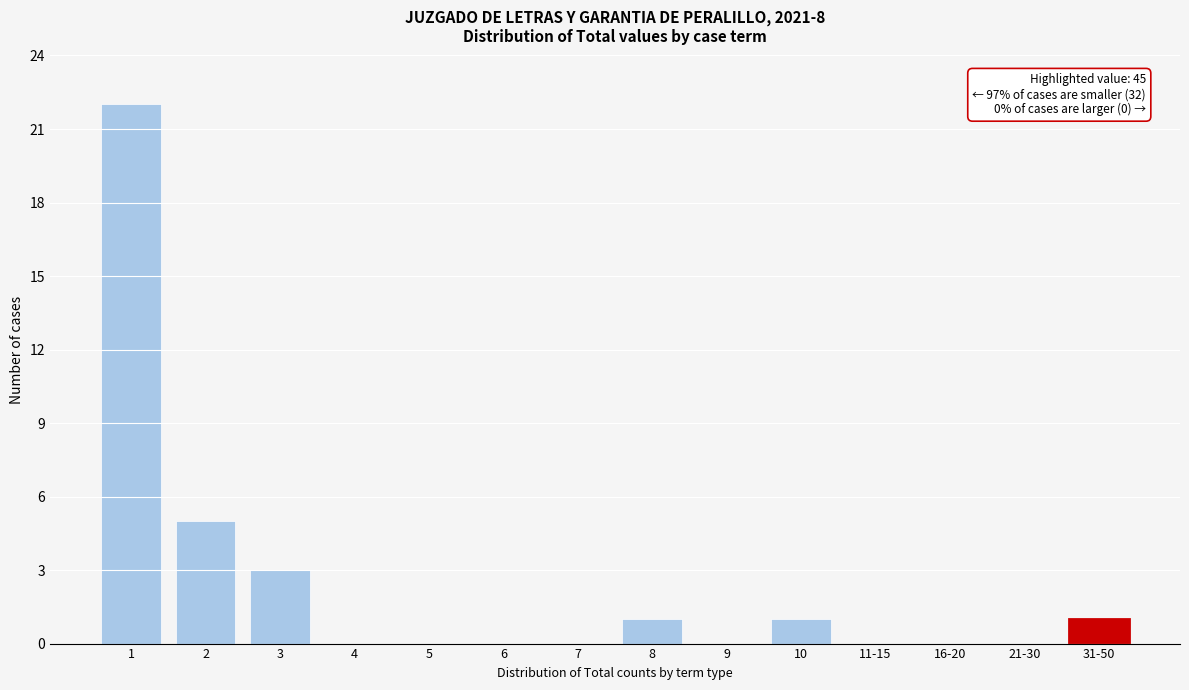

Reading left to right, what are all the values shown in this chart?

1=22	2=5	3=3	4=0	5=0	6=0	7=0	8=1	9=0	10=1	11-15=0	16-20=0	21-30=0	31-50=1